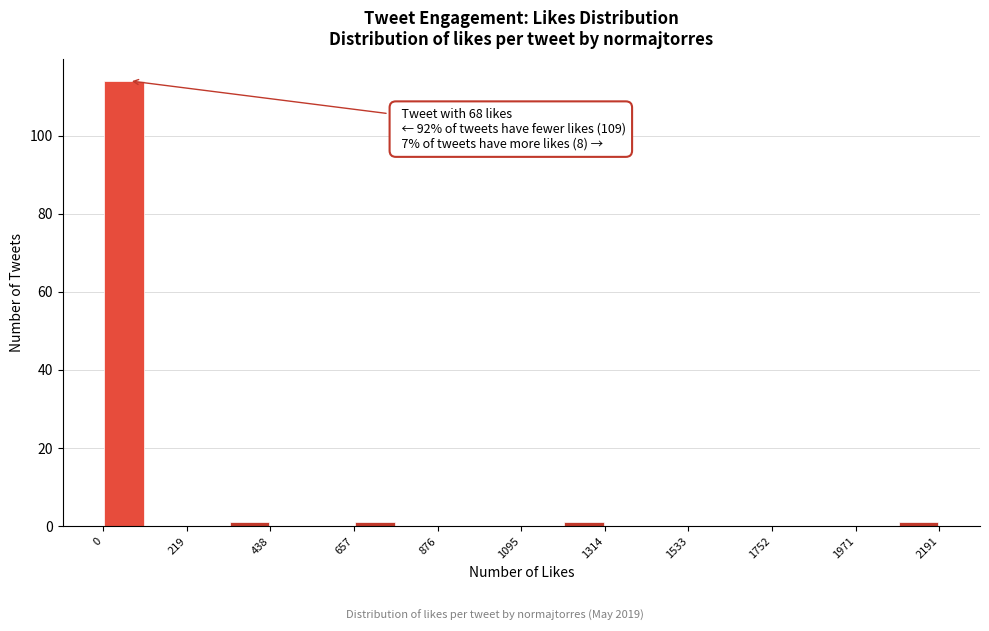

Read against the x-axis, roughly where is the centre of the tallest bar?

50